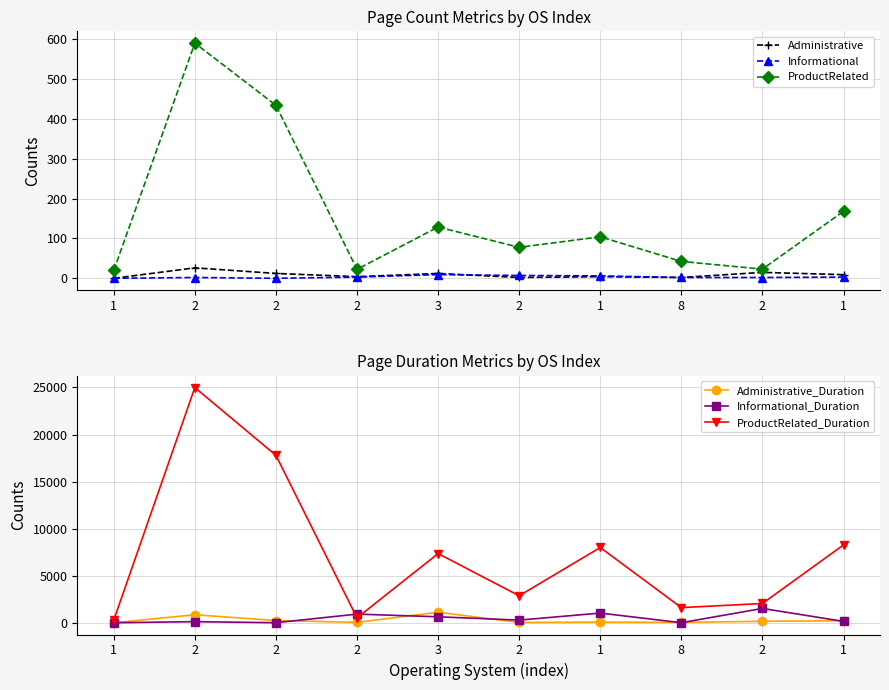

Does the chart have visible grid lines?

Yes